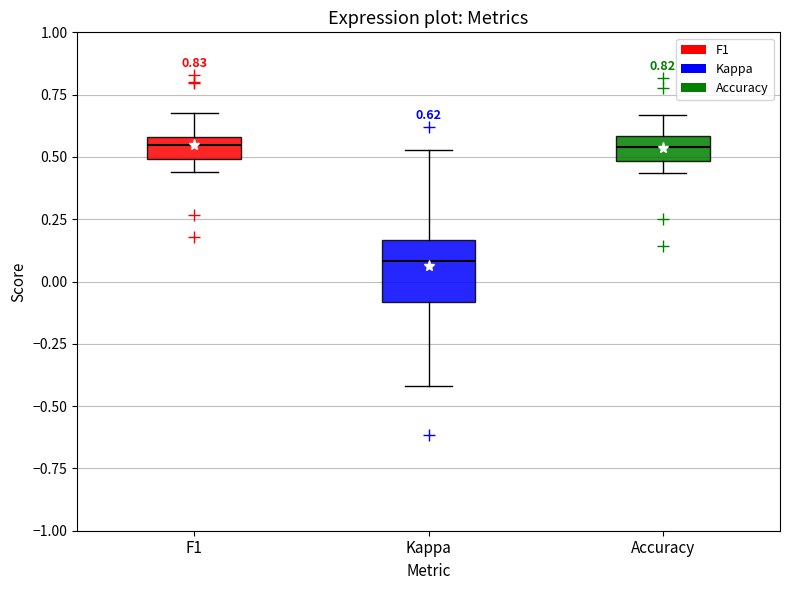

Which box is the tallest, from its lower edge to its upper edge?

Kappa